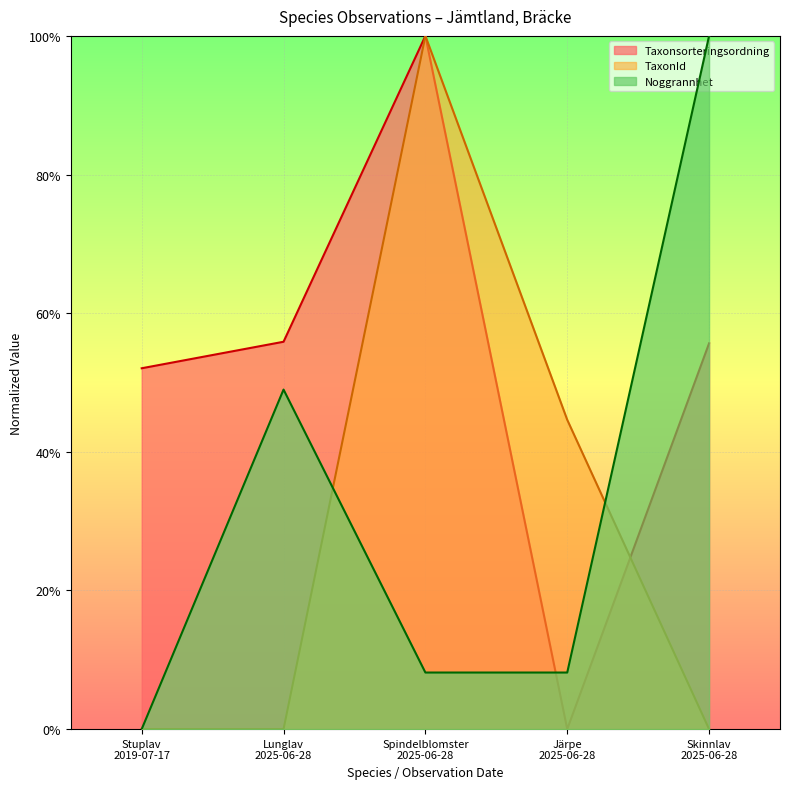

Does the chart display data point markers on the line(s)?

No